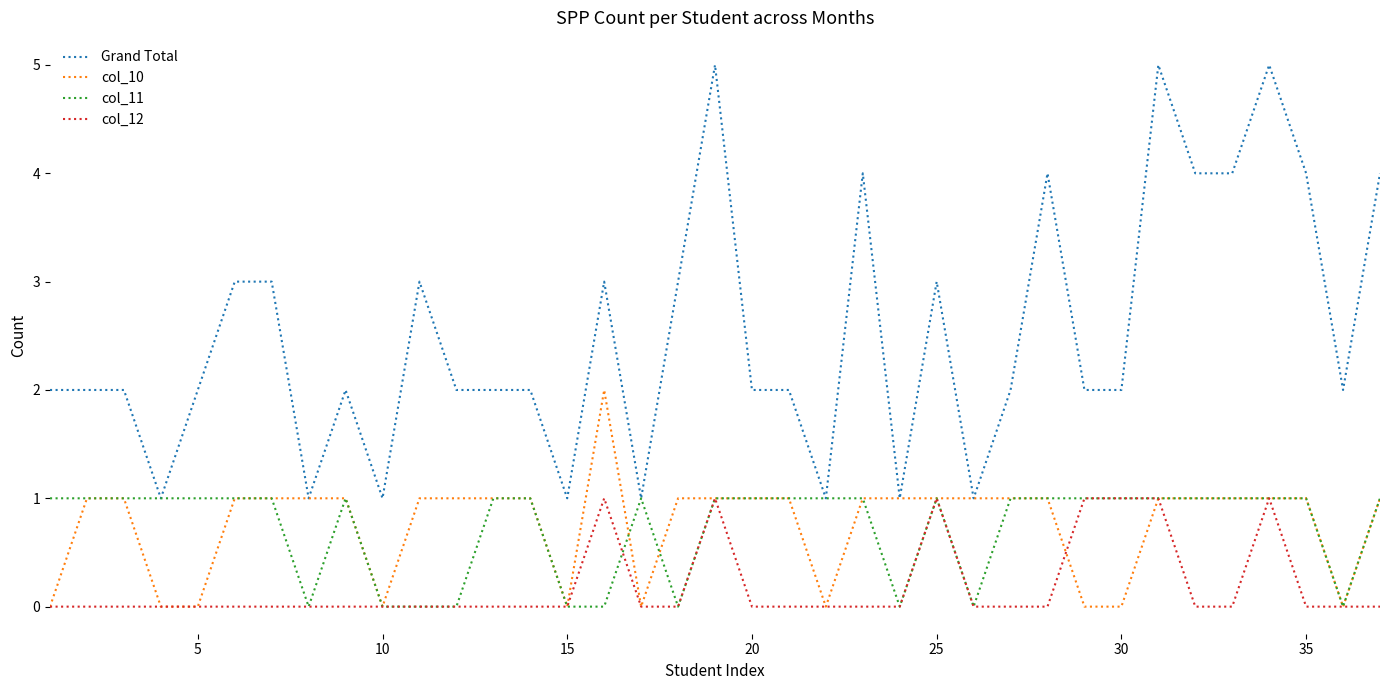

Is this an area chart (filled region under the line)?

No